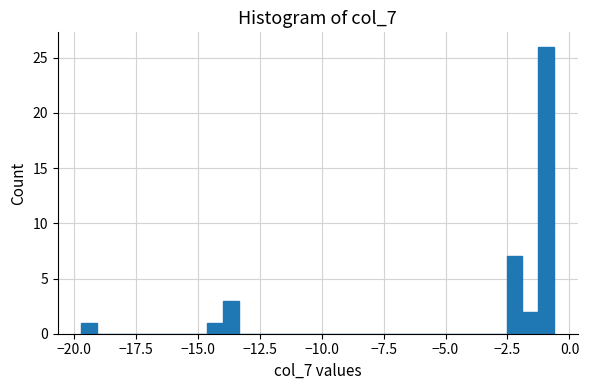

Read against the x-axis, roughly where is the centre of the tallest bar?

-1.0